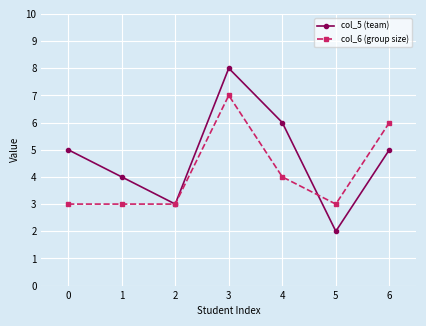

What are all the series names shown in the legend?

col_5 (team), col_6 (group size)